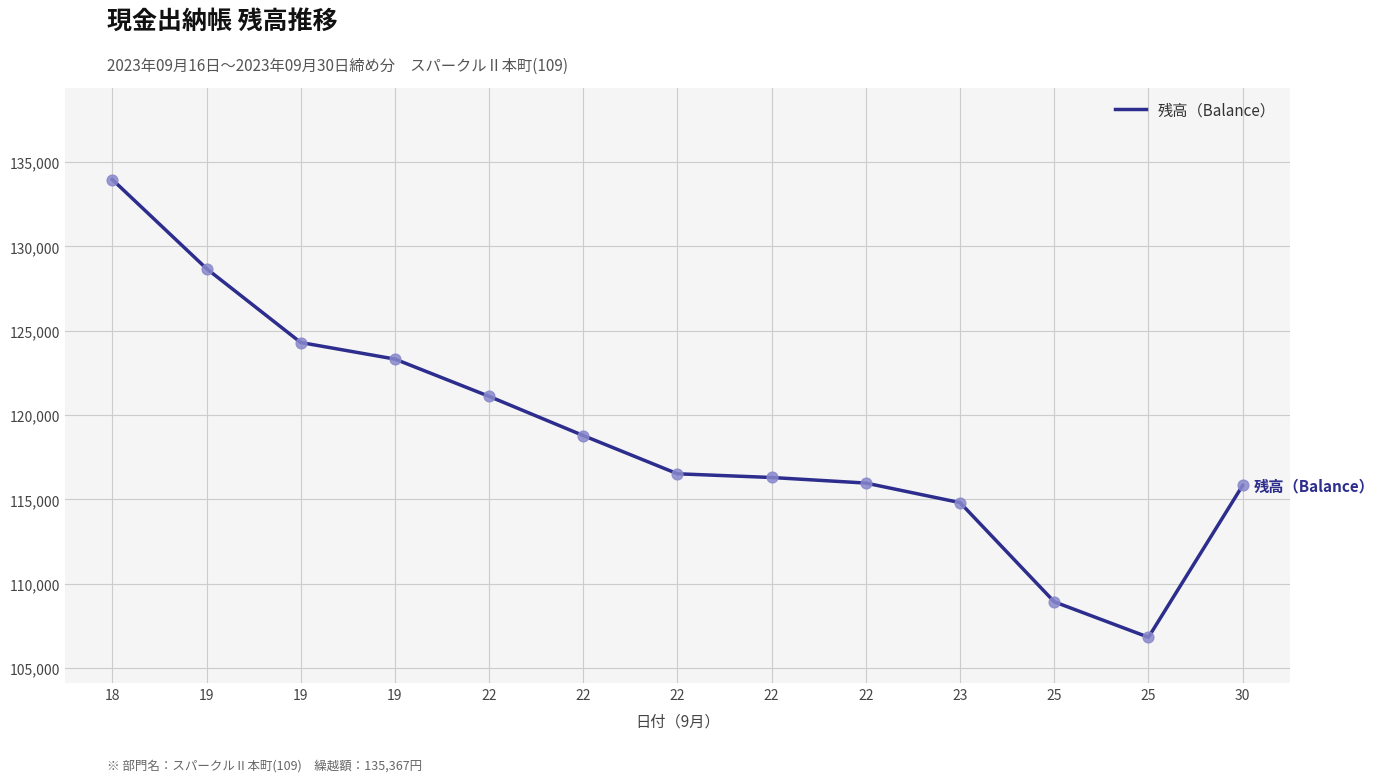

Between 22 and 23, which is larger?

22